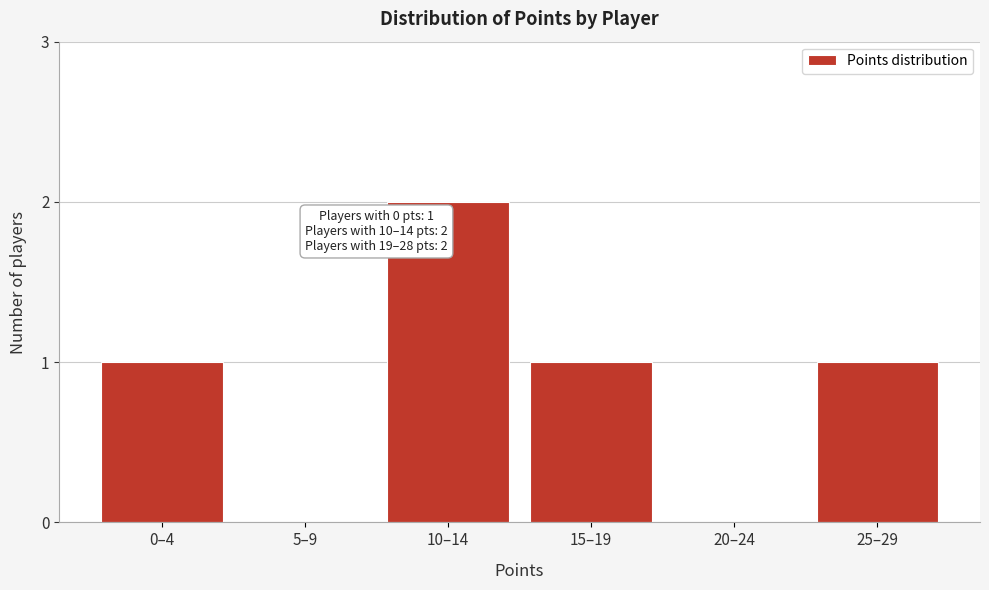

Reading right to left, list all the values displayed in this chart.

25–29=1	20–24=0	15–19=1	10–14=2	5–9=0	0–4=1